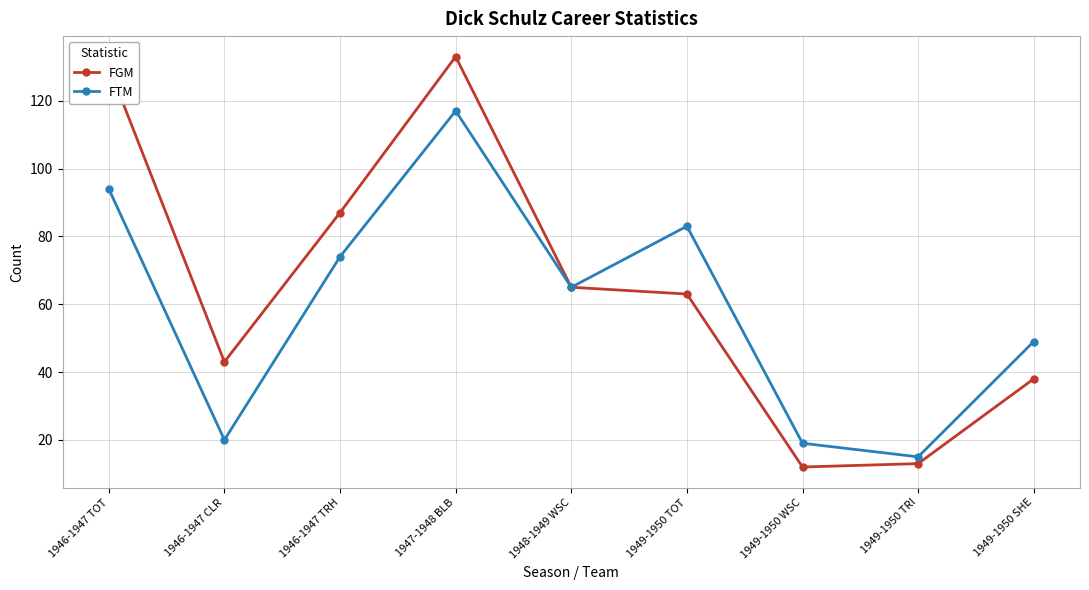

What is the maximum value shown in the chart?

133